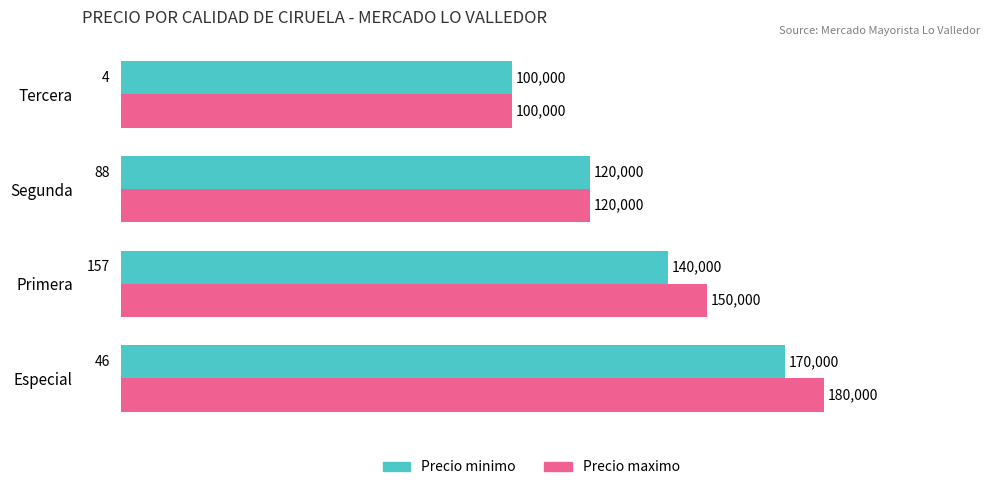

What is the maximum value for Precio maximo?

180000